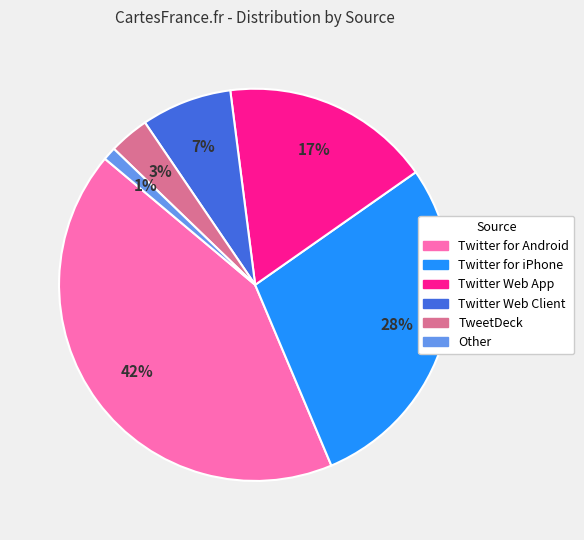

Which category has the smallest portion of the pie?

Other